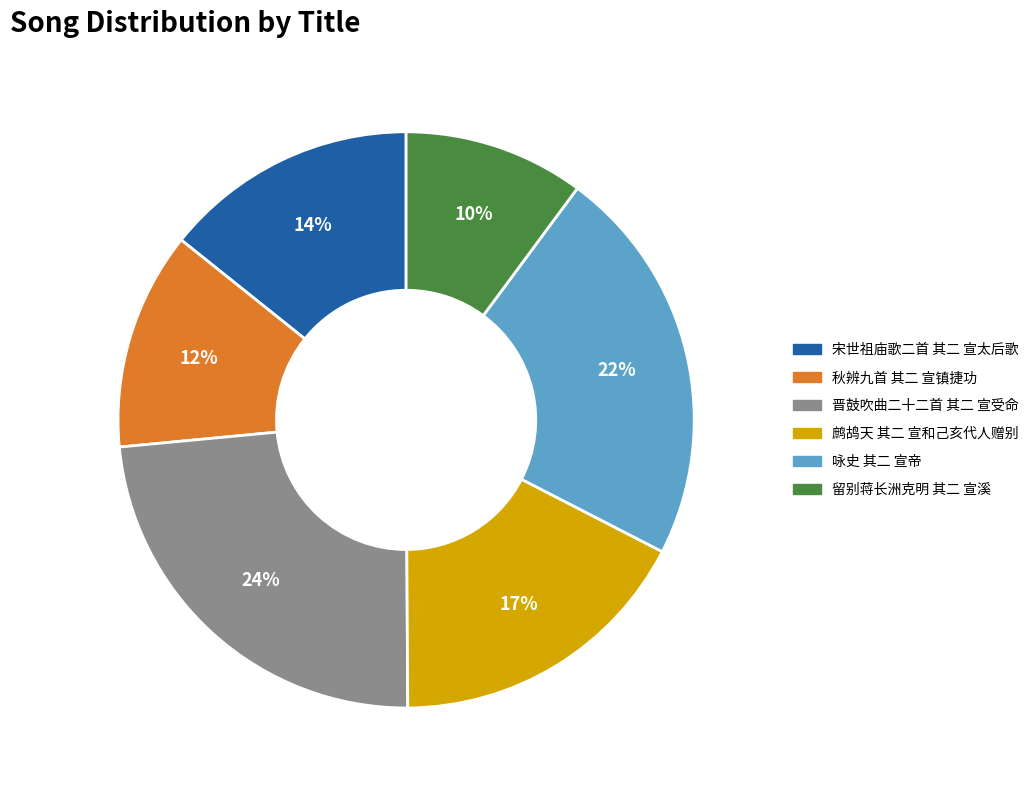

The 宋世祖庙歌二首 其二 宣太后歌 slice represents 14% of the pie. True or false?

True